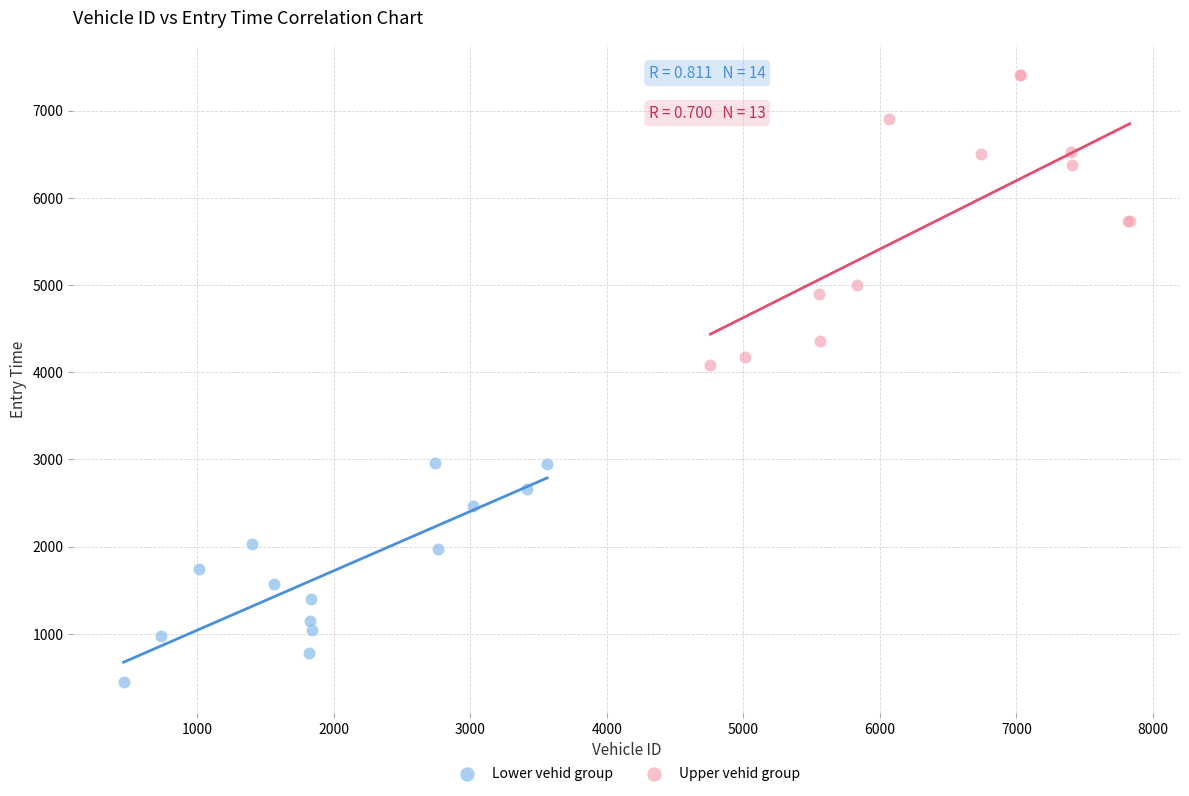

What are all the series names shown in the legend?

Lower vehid group, Upper vehid group